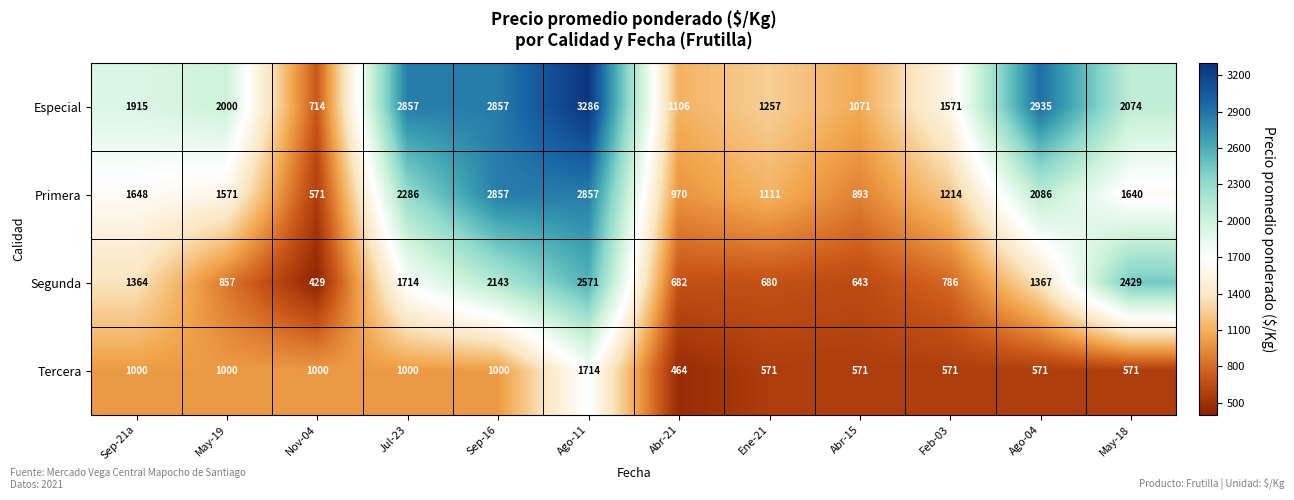

Between Nov-04 and Ago-11, which series saw the biggest shift?

Especial